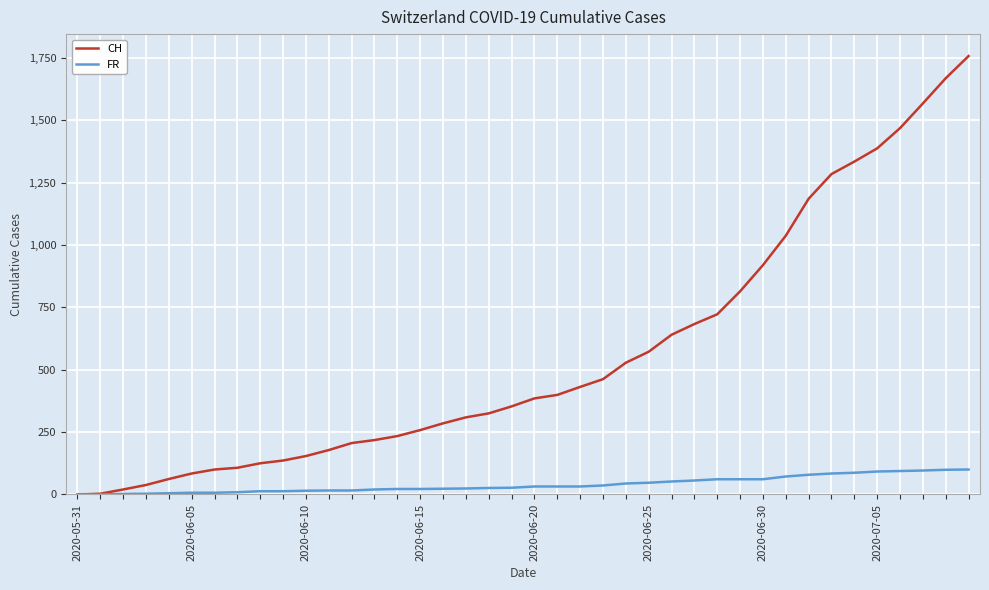

Which series has the largest total across all categories?

CH